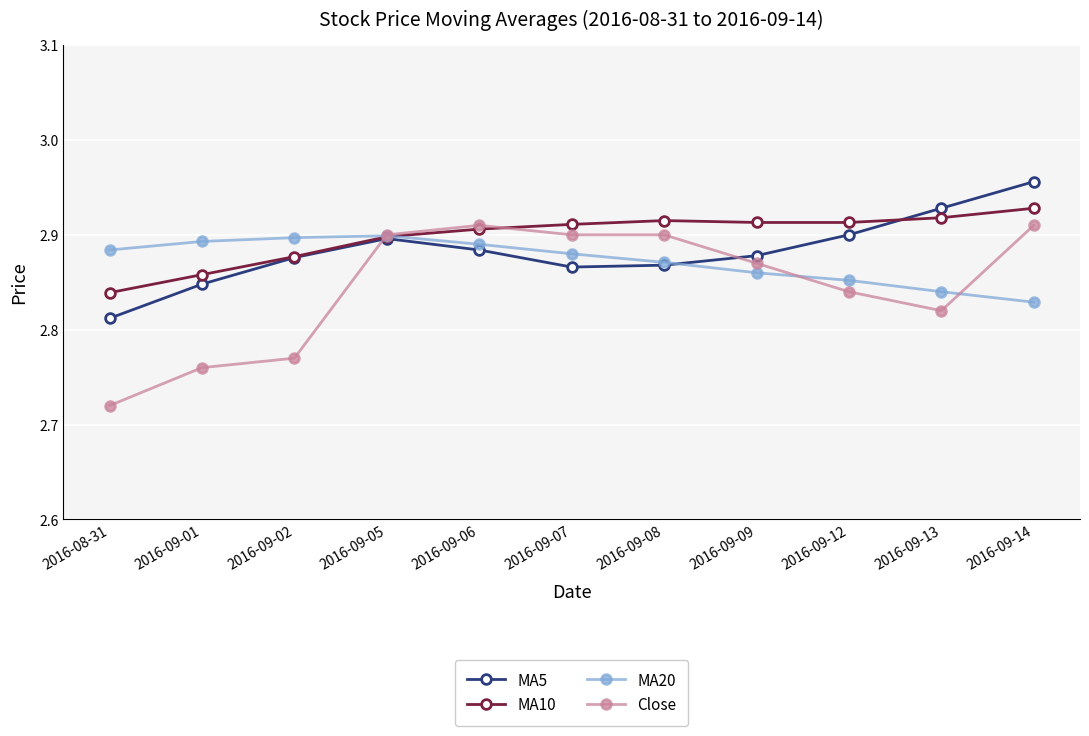

Which label corresponds to the smallest value in the chart?

2016-08-31